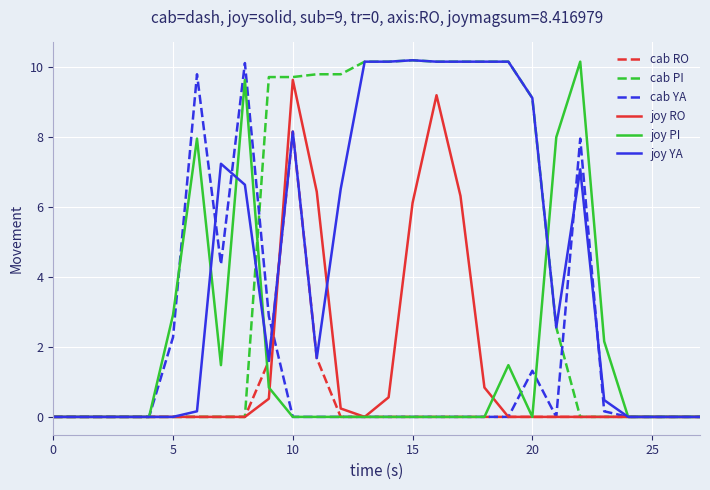

What is the highest value of the cab RO series?

8.2